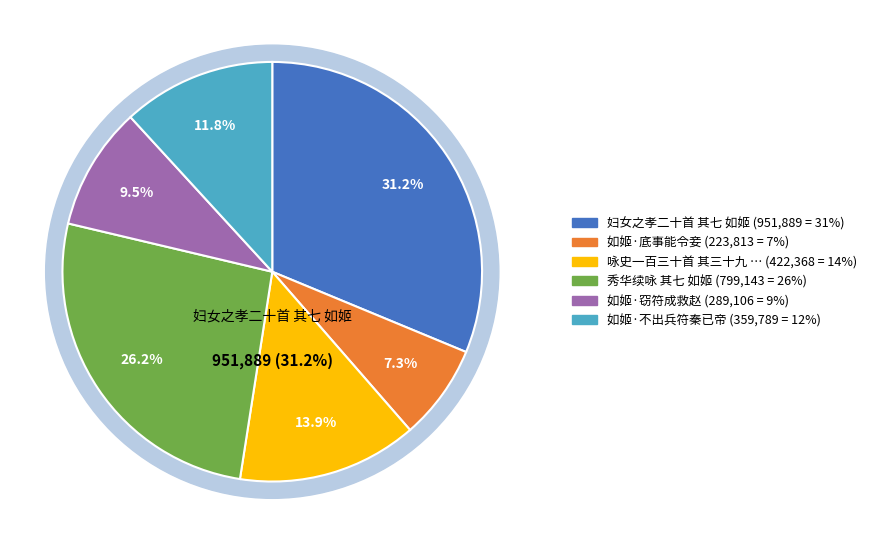

Rank the categories by value from highest to lowest.

妇女之孝二十首 其七 如姬, 秀华续咏 其七 如姬, 咏史一百三十首 其三十九 如姬, 如姬·不出兵符秦已帝, 如姬·窃符成救赵, 如姬·底事能令妾